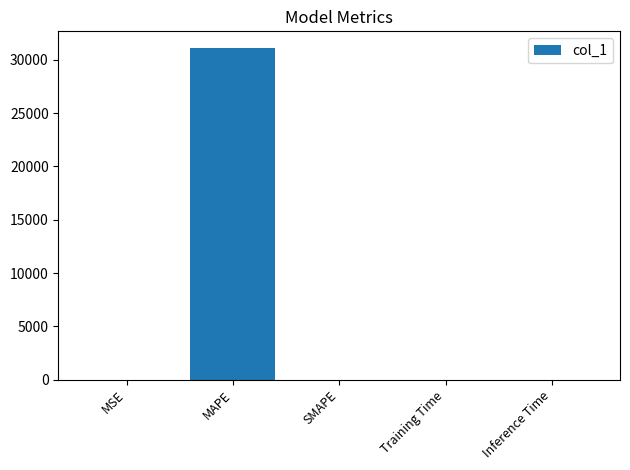

Read the value at MAPE.

31125.9